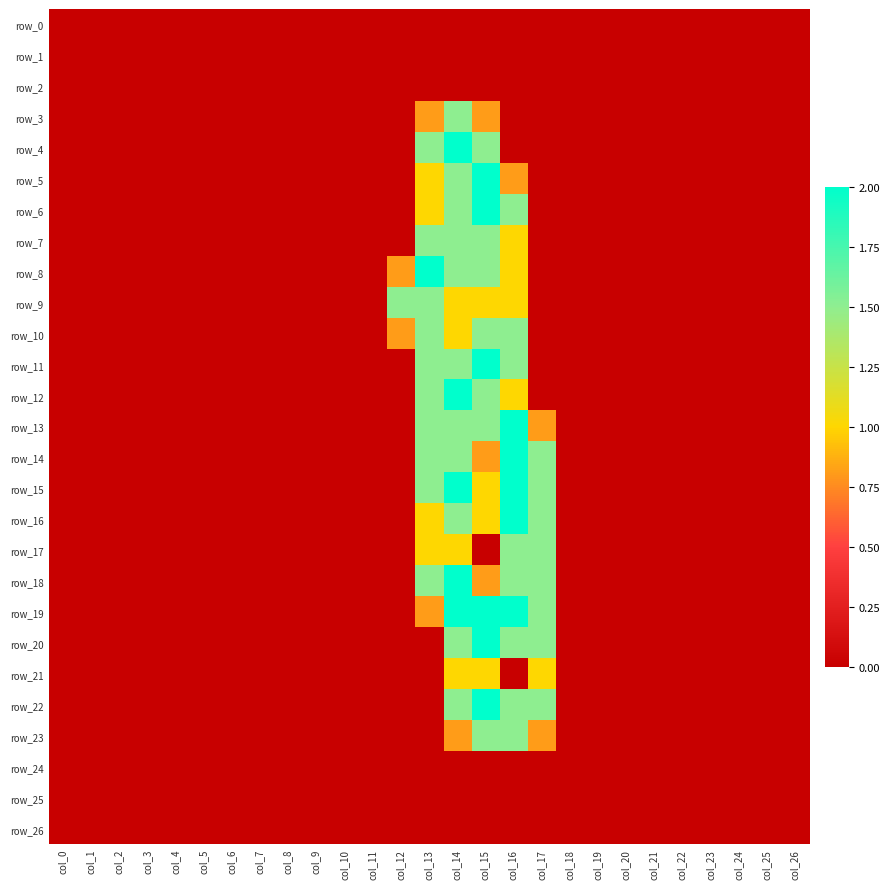

Which category has the lowest value across all series?

col_0